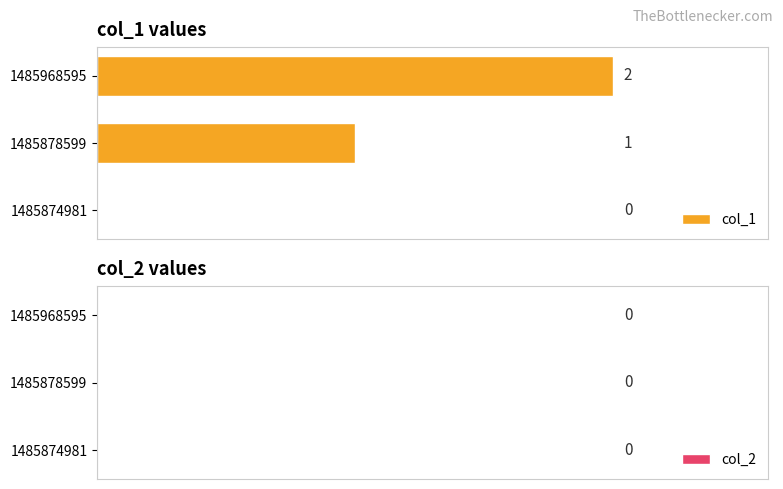

Which has a higher value, 1485968595 or 1485878599?

1485968595